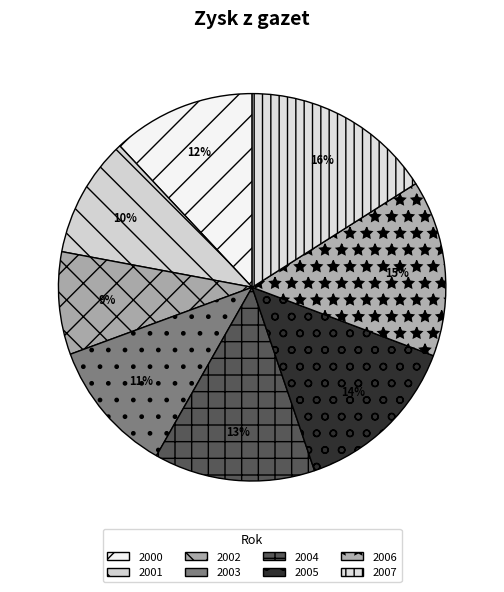

How much of the chart is everything except 2005?

86.0%